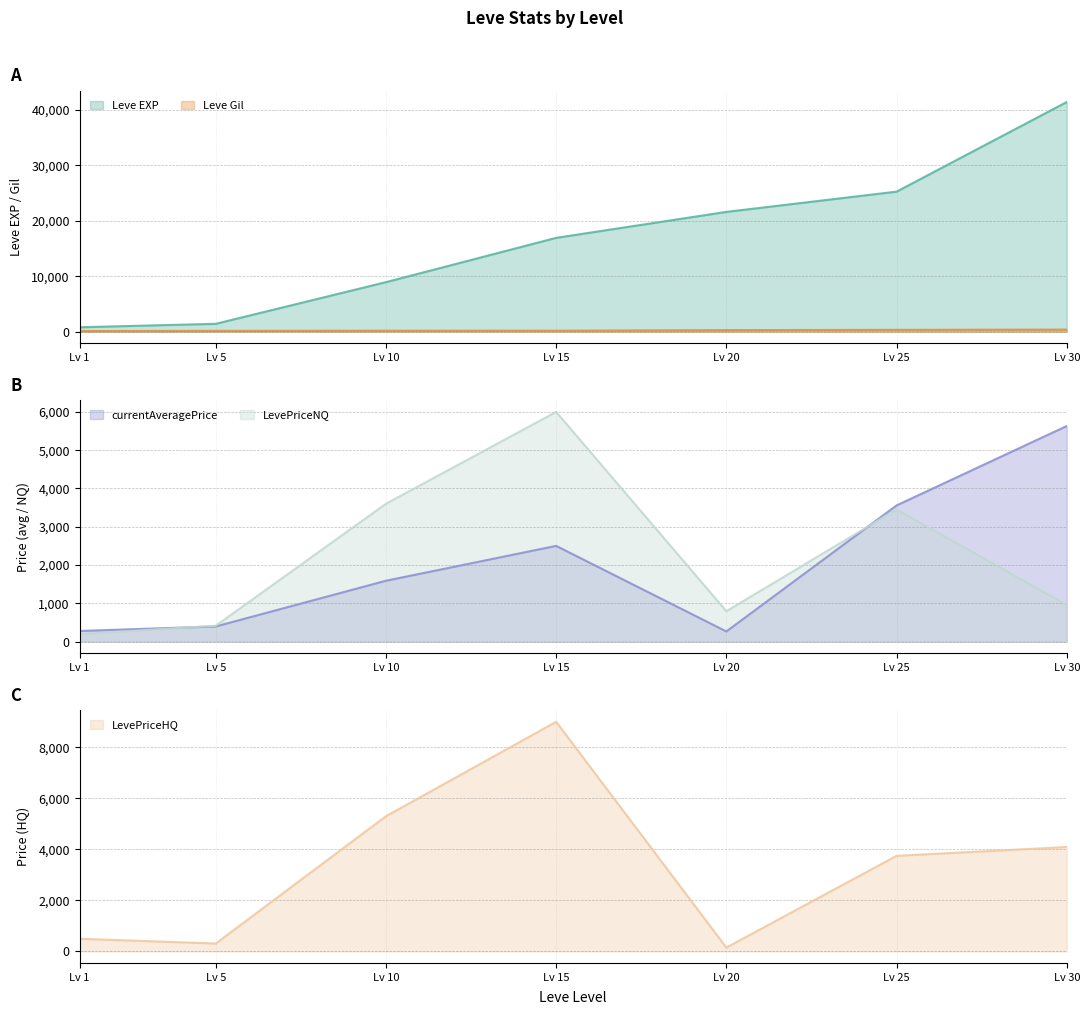

Reading left to right, extract all data points from this chart.

Leve EXP: 800.0	1420.0	8930.0	16920.0	21600.0	25250.0	41410.0
Leve Gil: 113.0	140.0	169.0	172.0	281.0	326.0	372.0
currentAveragePrice: 277.3	394.9	1589.5	2500.0	264.5	3557.3	5632.0
LevePriceNQ: 194.1	413.6	3600.0	6000.0	793.5	3453.6	958.5
LevePriceHQ: 499.0	311.2	5299.5	9000.0	153.0	3747.7	4094.2